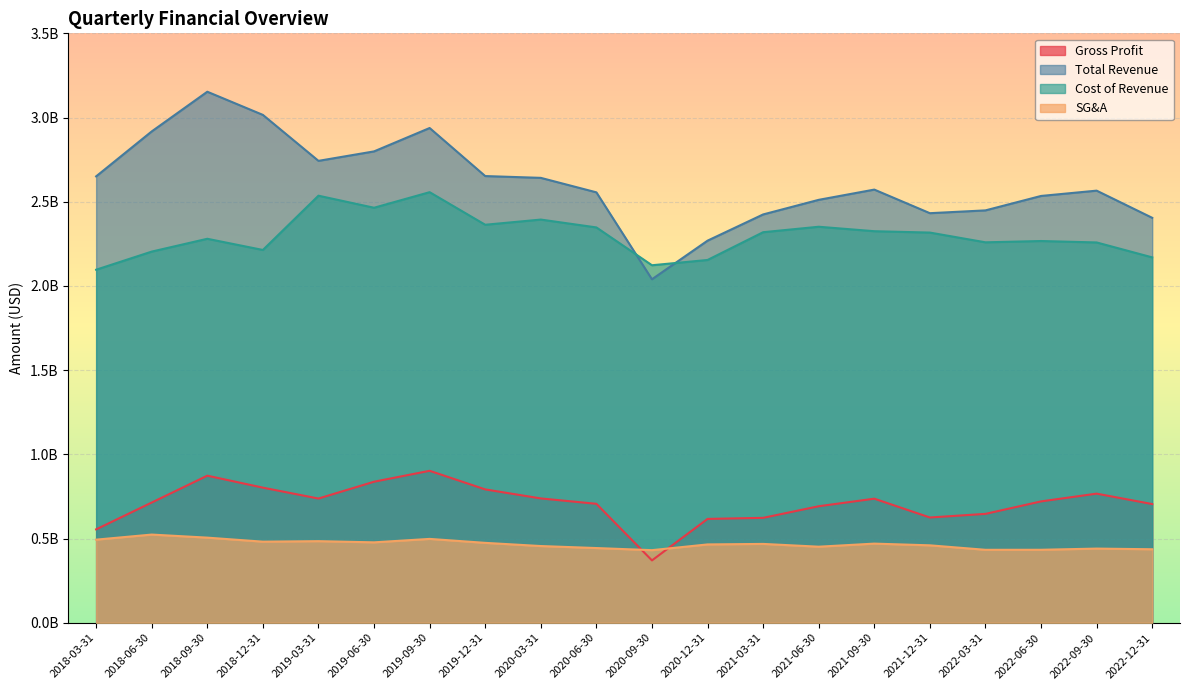

Which series has the largest range (max minus min)?

Total Revenue